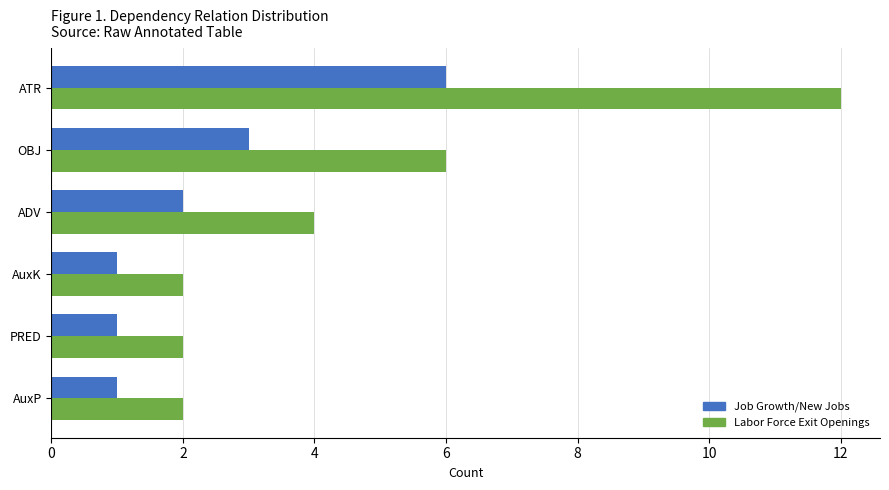

What is the difference between the second highest and minimum values in the Labor Force Exit Openings series?

4